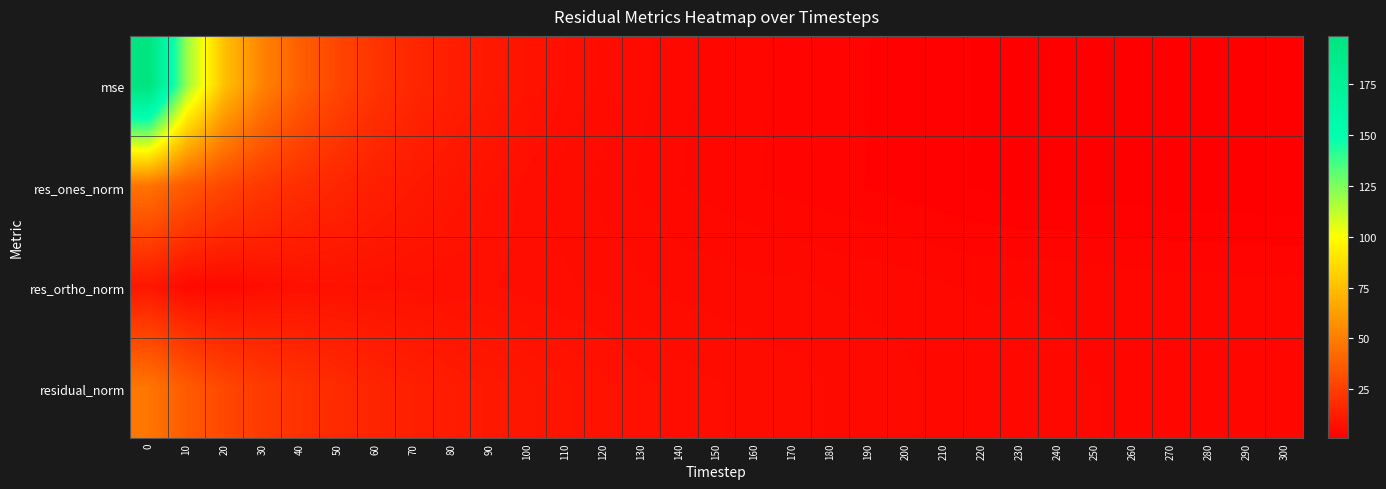

What is the minimum value shown in the chart?

1.1